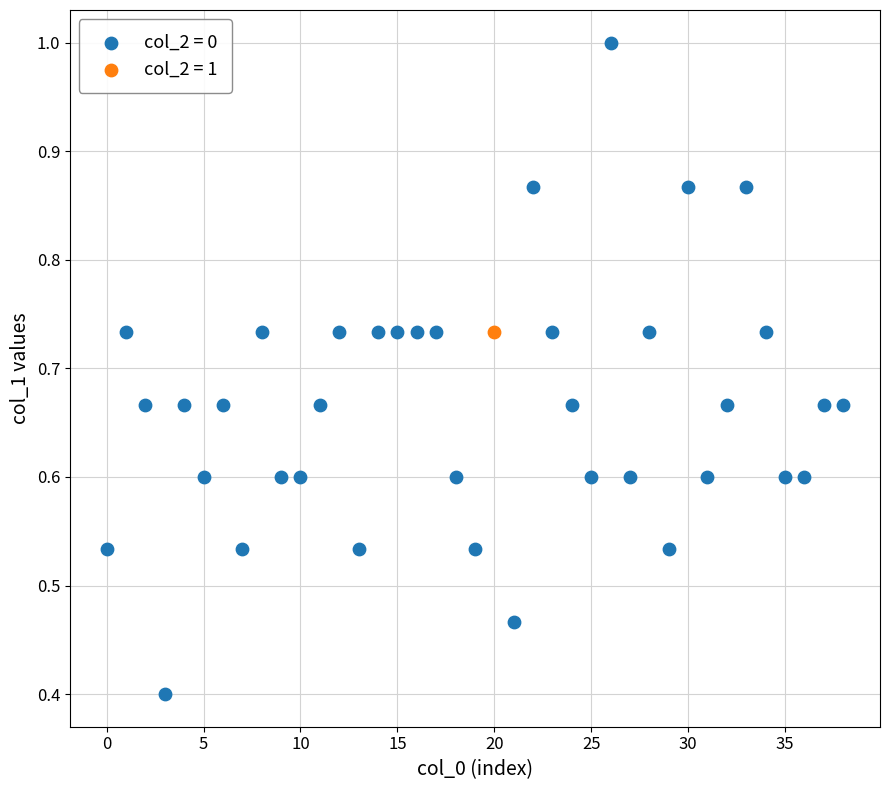

Which series reaches the minimum Y coordinate?

col_2 = 0